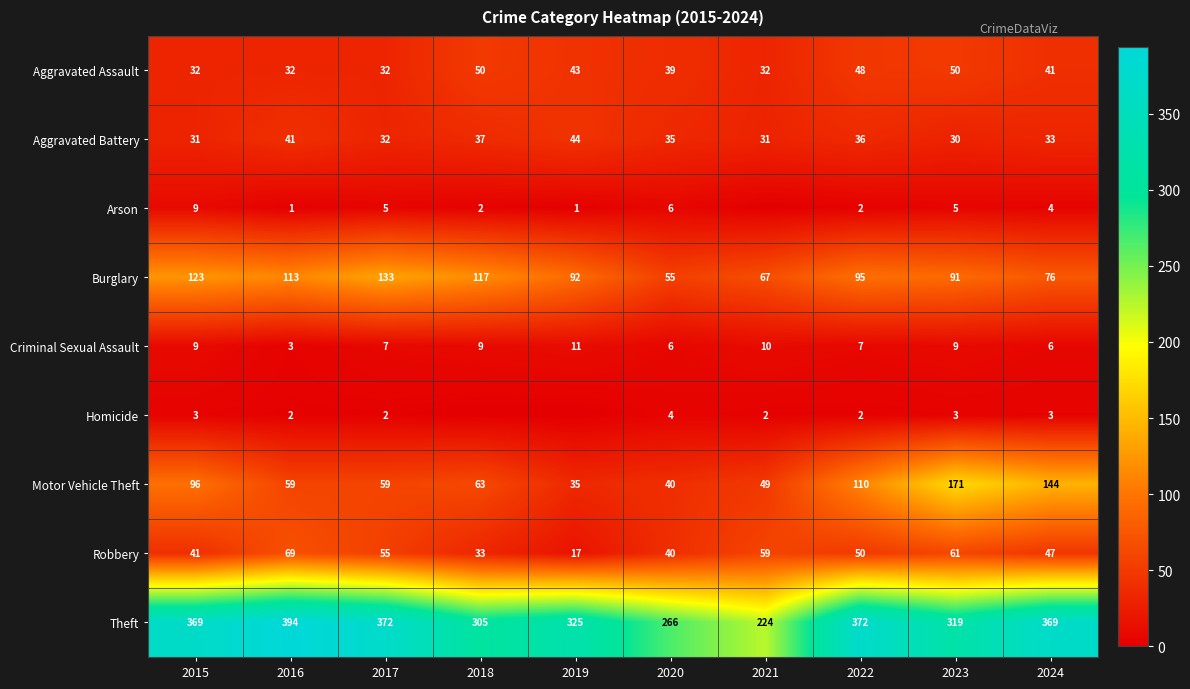

Count the Criminal Sexual Assault values in the range 6 to 9.

7